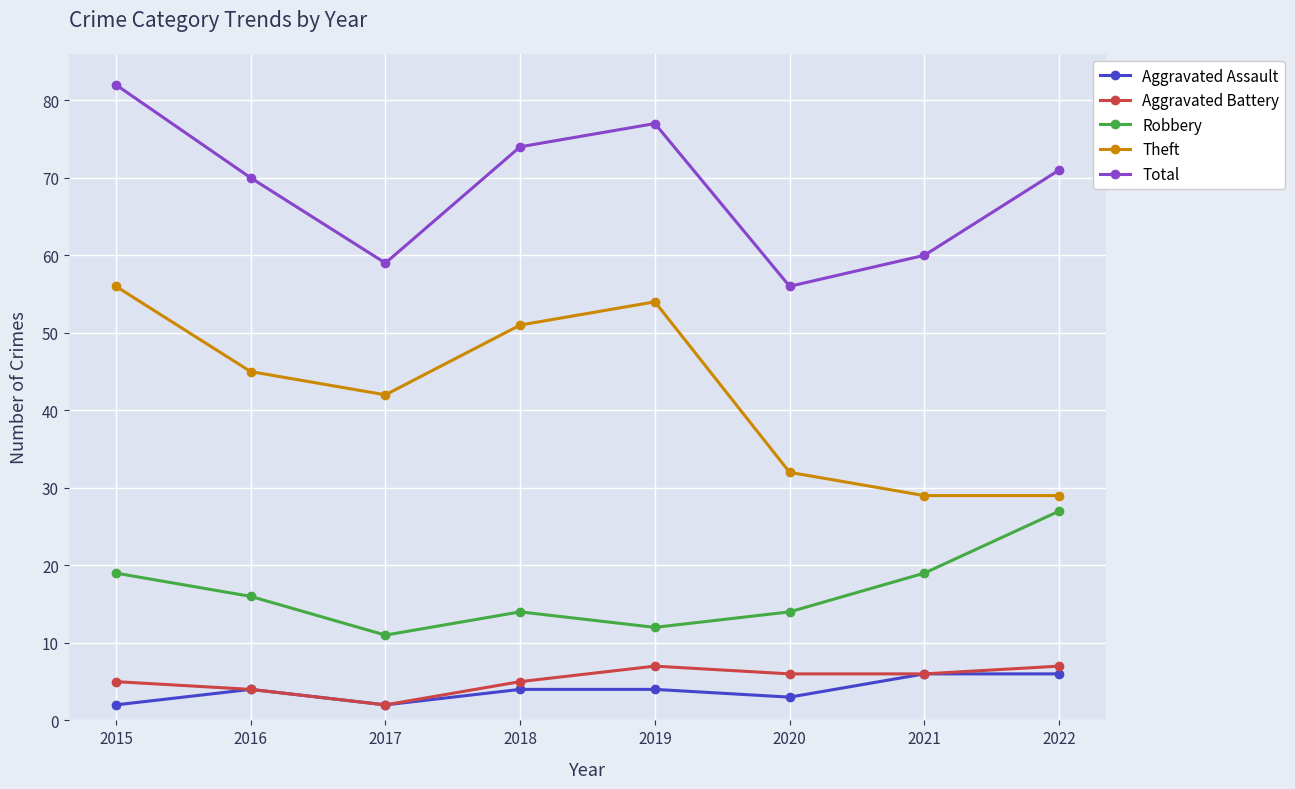

What is the sum of the Aggravated Battery values at 2019 and 2015?

12